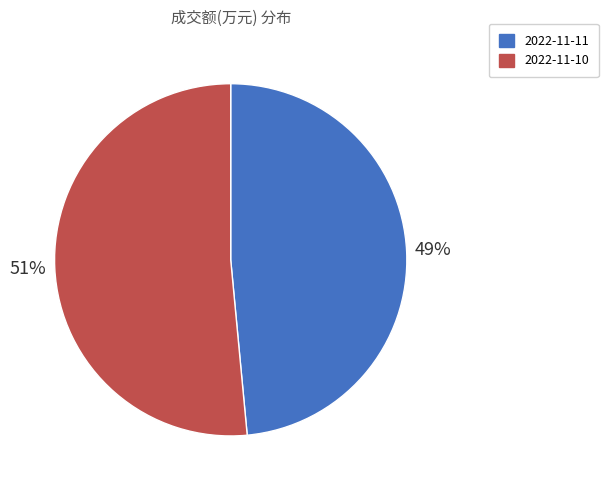

Count the number of slices in the pie.

2